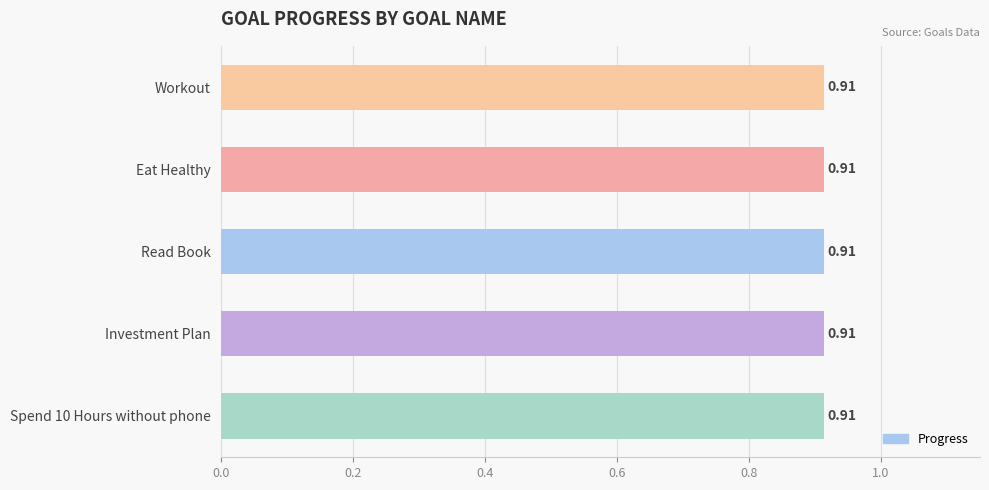

Which category has the highest value in the Progress series?

Workout